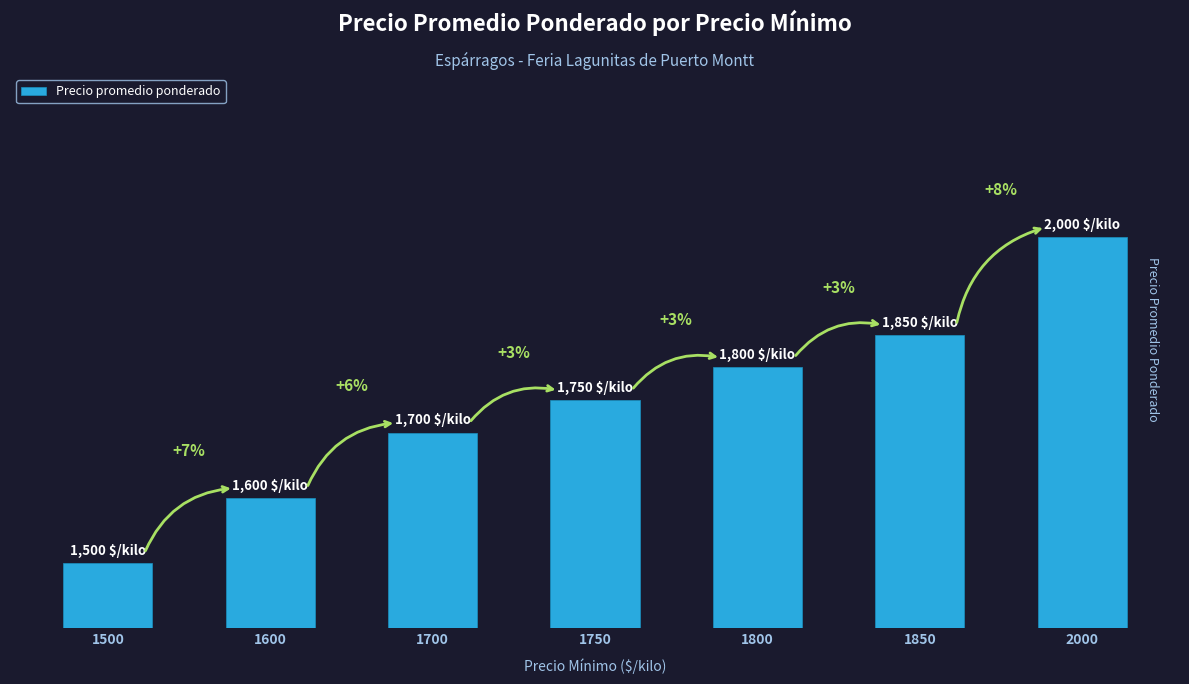

Does the chart contain any negative values?

No